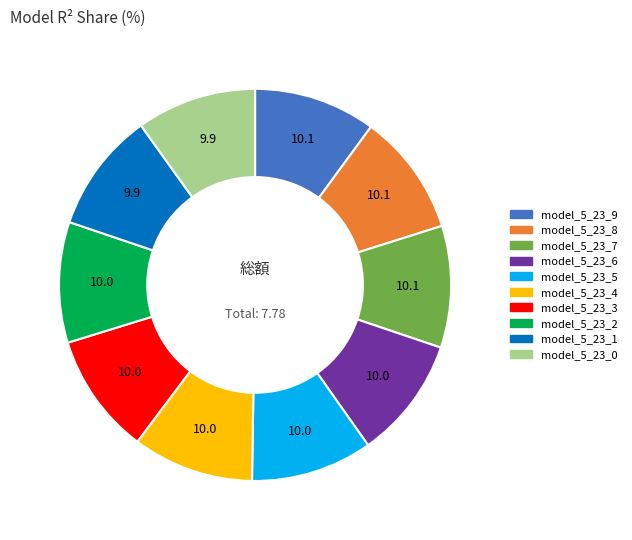

Count the number of slices in the pie.

10